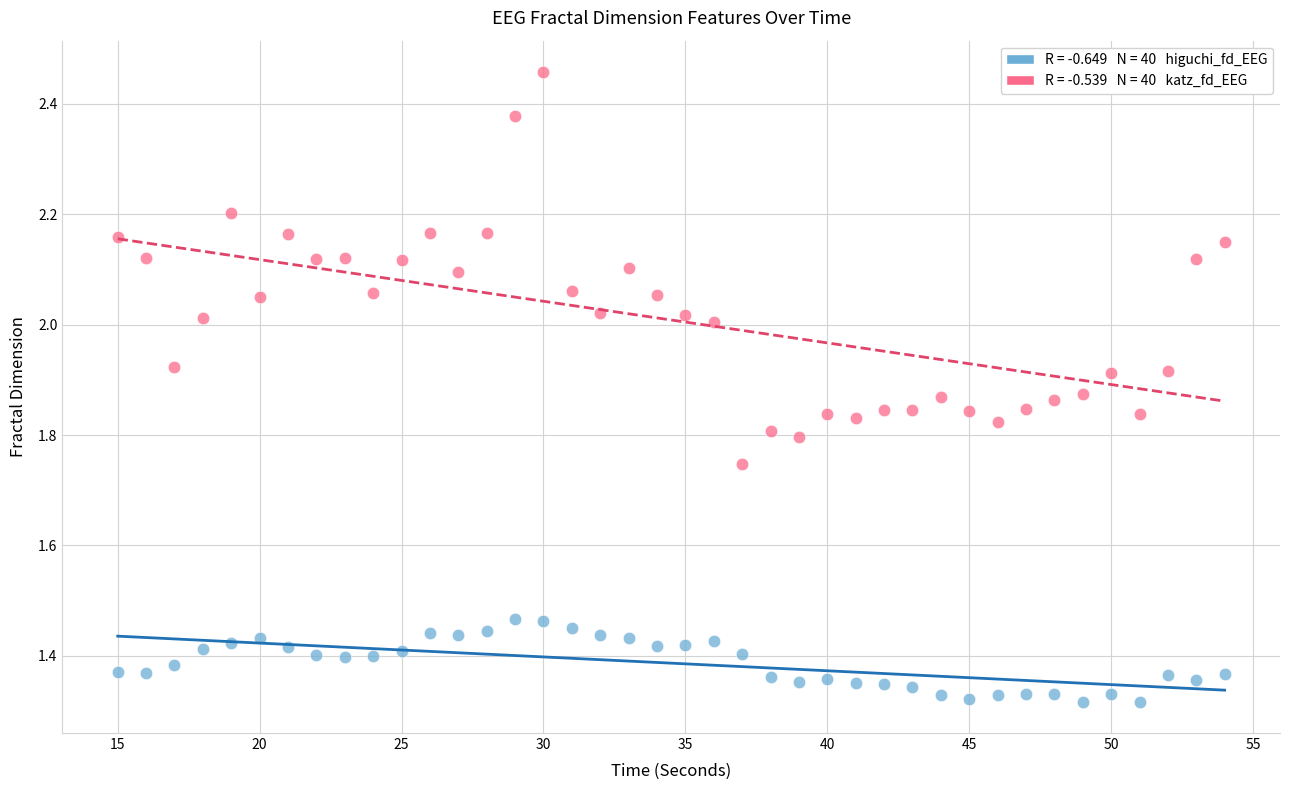

Across all data points, what is the range of Y values (max minus min)?

1.1